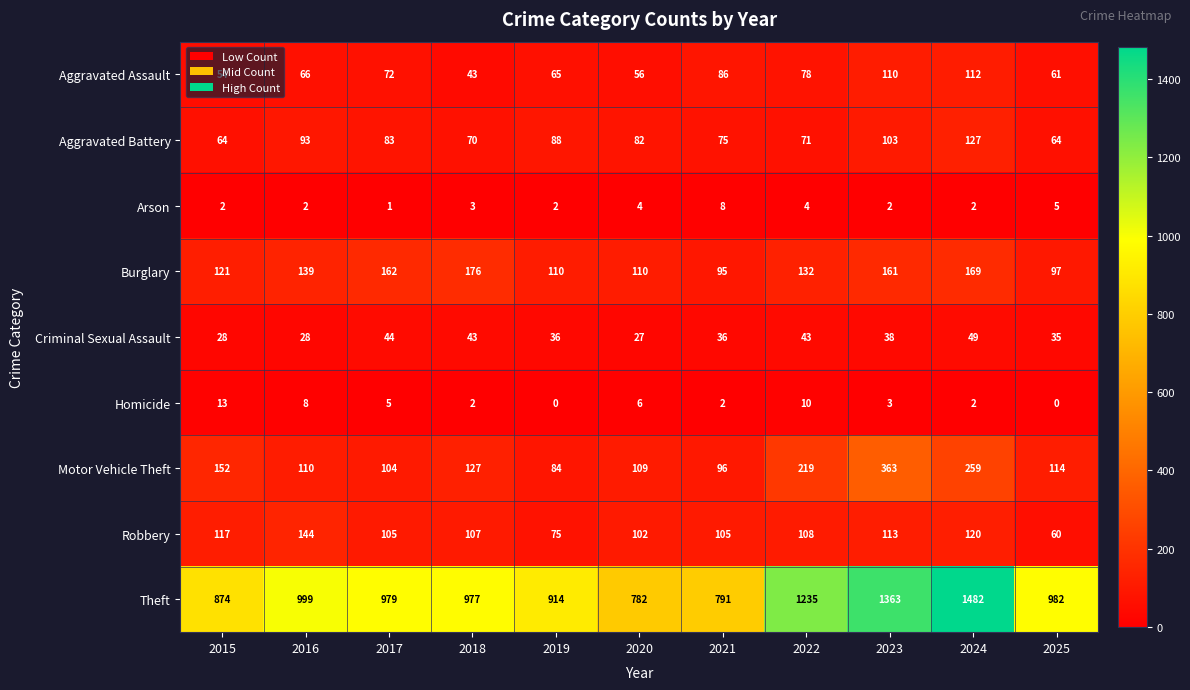

Which category has the highest value across all series?

2024